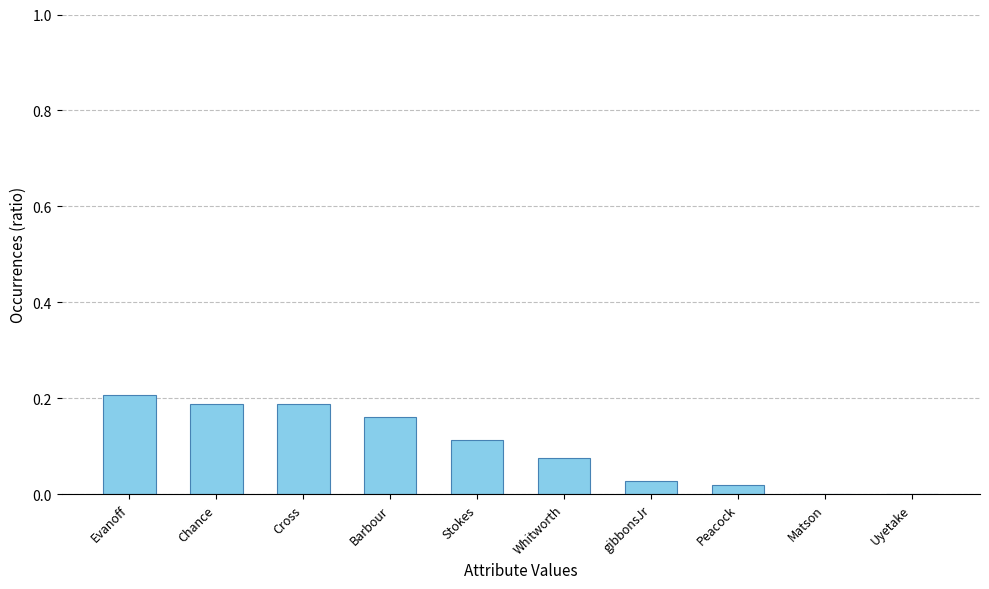

What is the sum of all values?

1.0